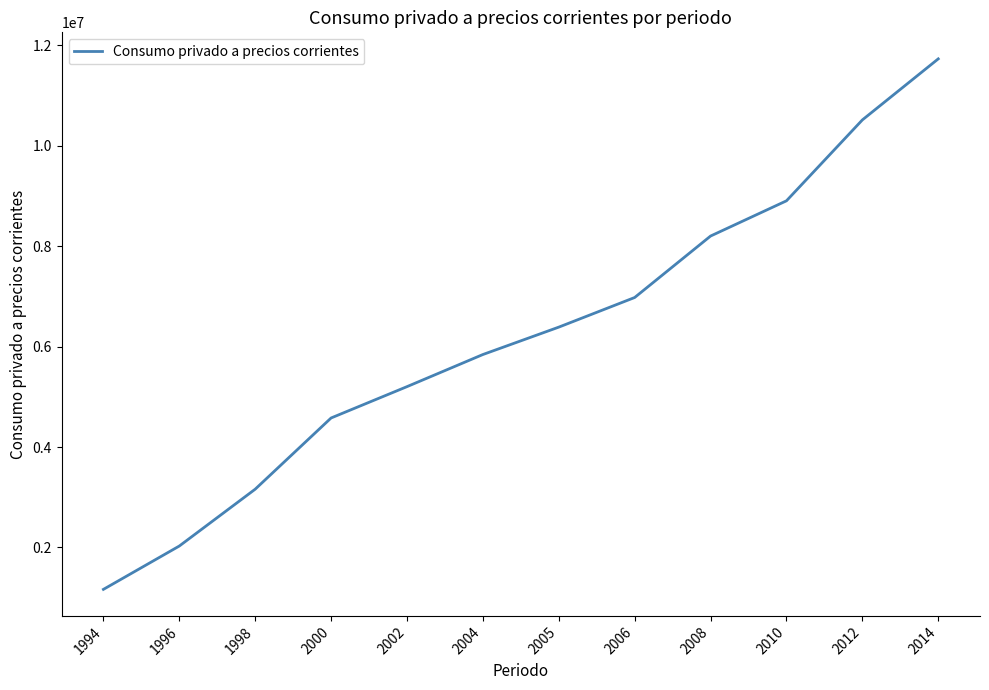

Reading left to right, transcribe all the data shown in this chart.

1166479	2028943	3160445	4577718	5201434	5840596	6385901	6975499	8198835	8899923	10510016	11725290